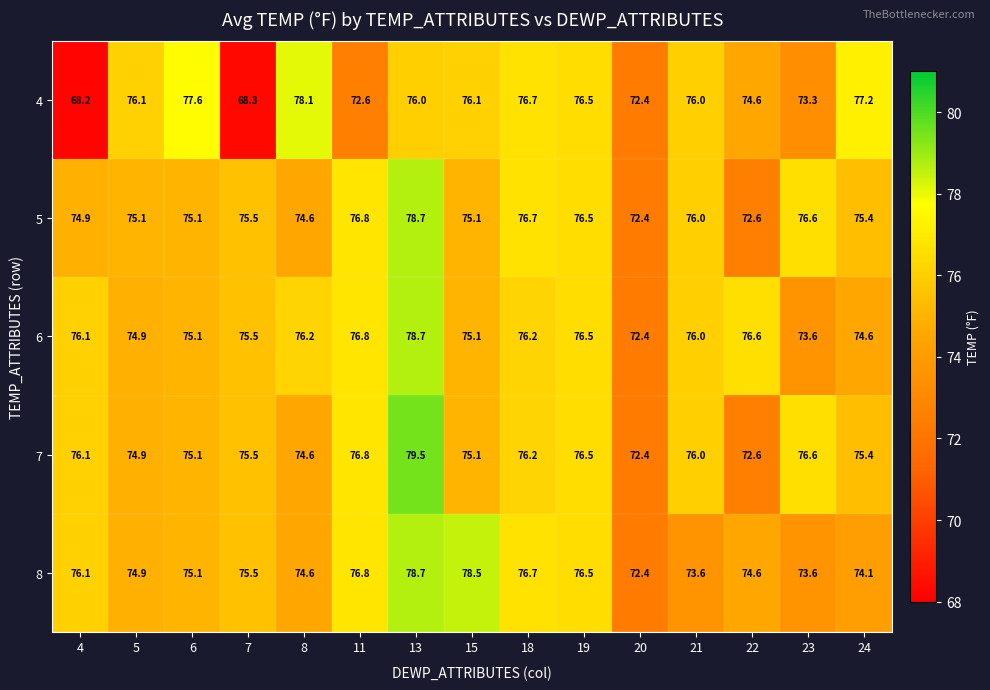

What is the total value across all series at 22?

371.0